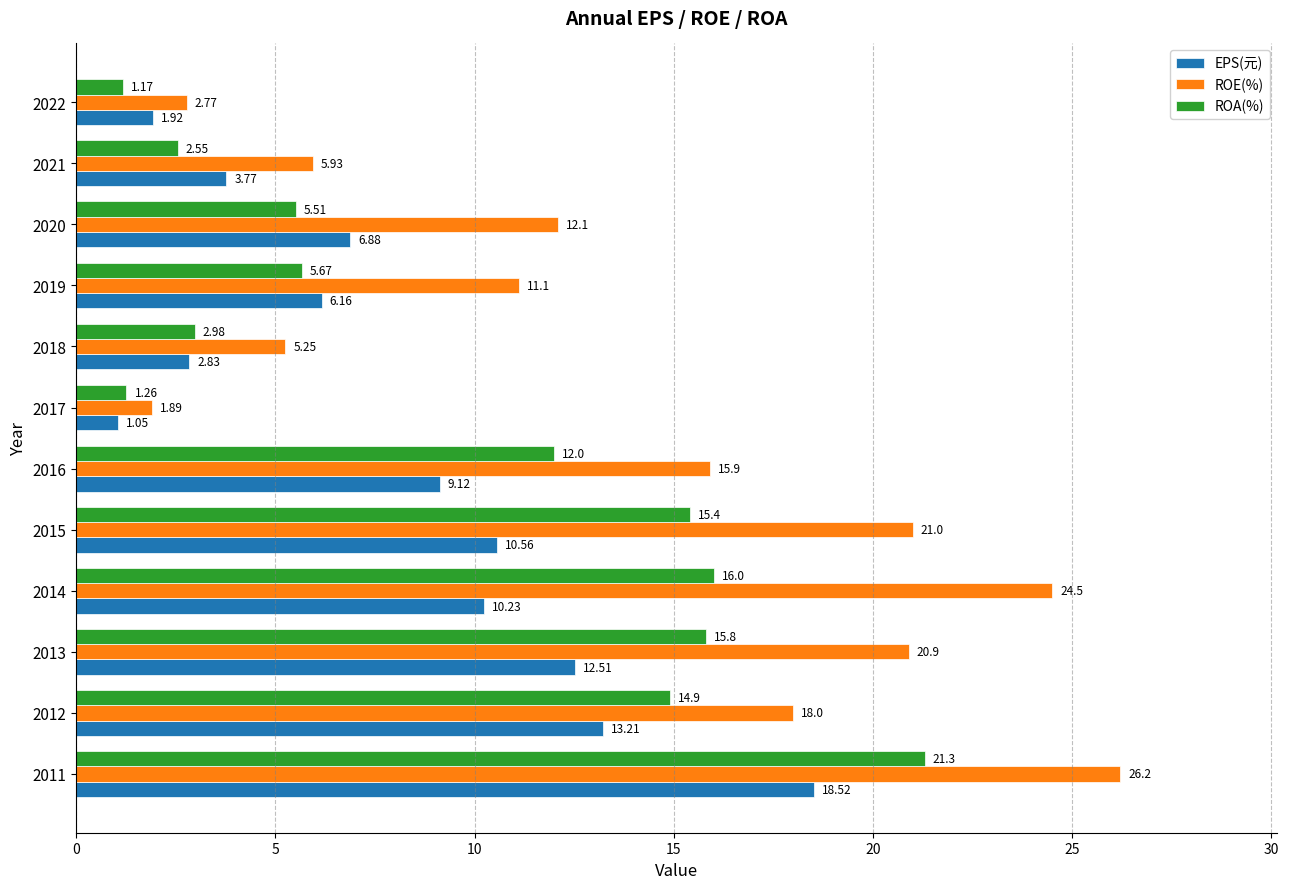

What is the maximum value shown in the chart?

26.2